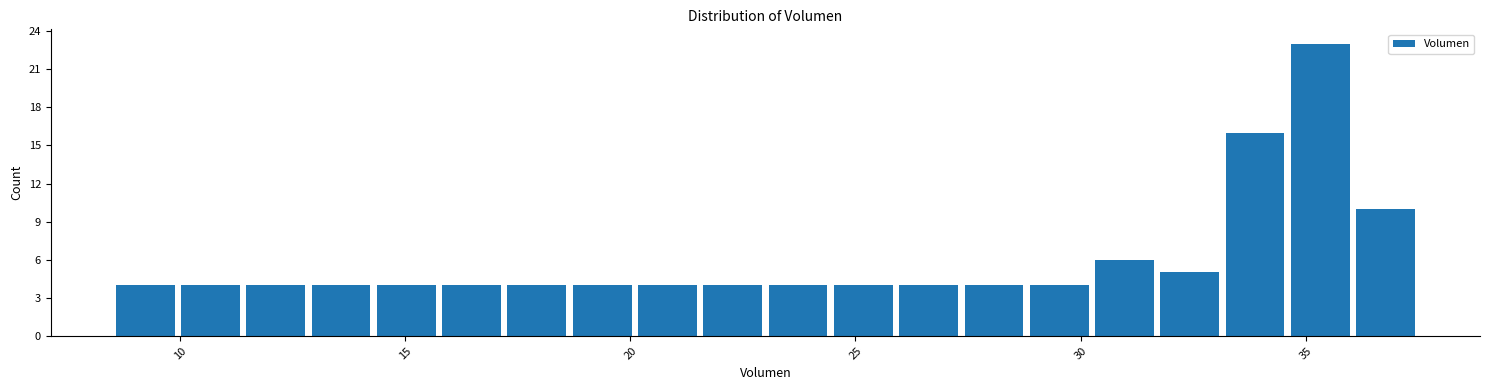

Around what value on the x-axis is the tallest bar? Give the approximate position of its centre, as read against the axis.

35.5